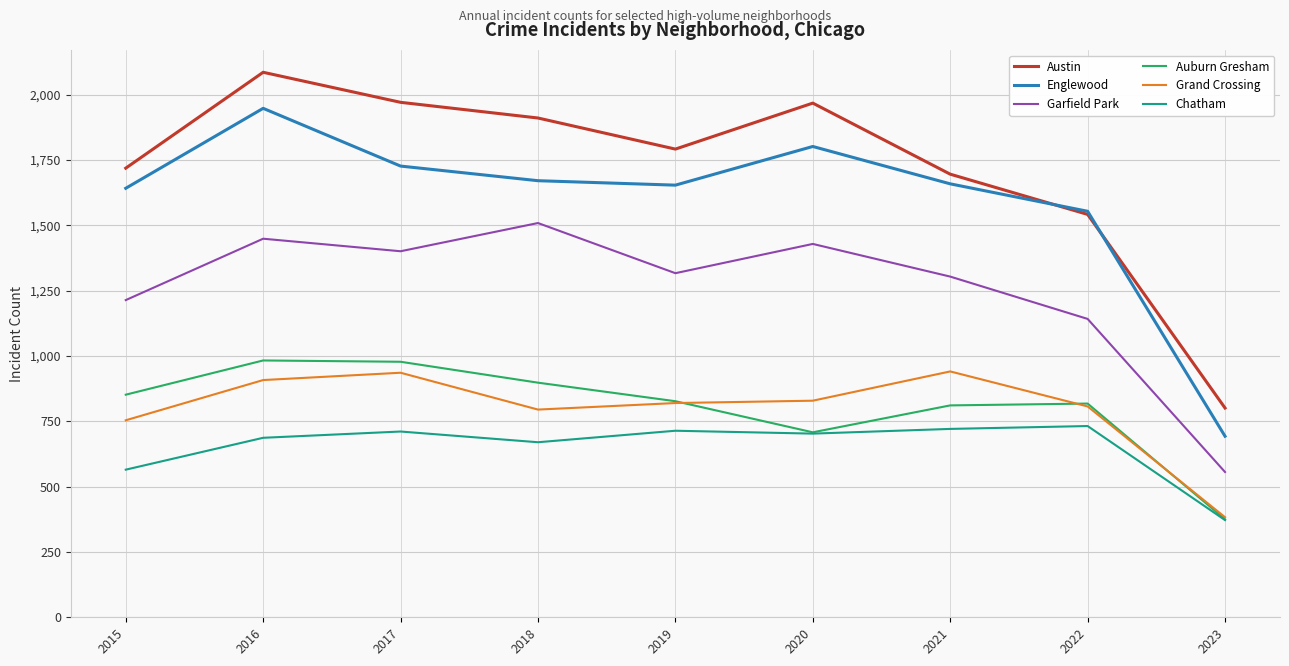

The Auburn Gresham series shows 375 at 2023. True or false?

True